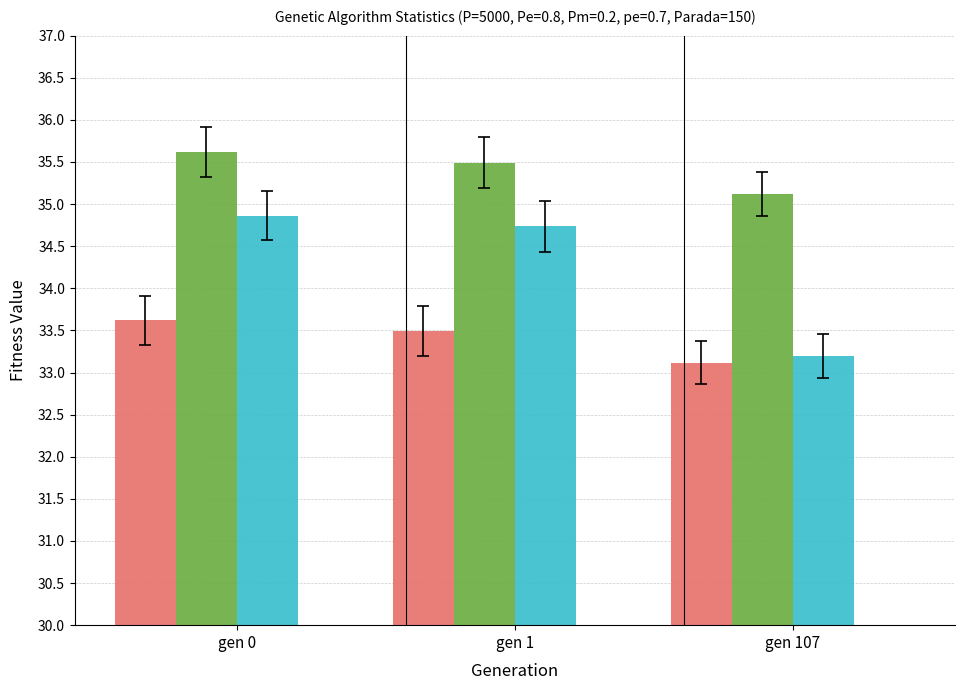

The std series shows 0.2 at gen 0. True or false?

False